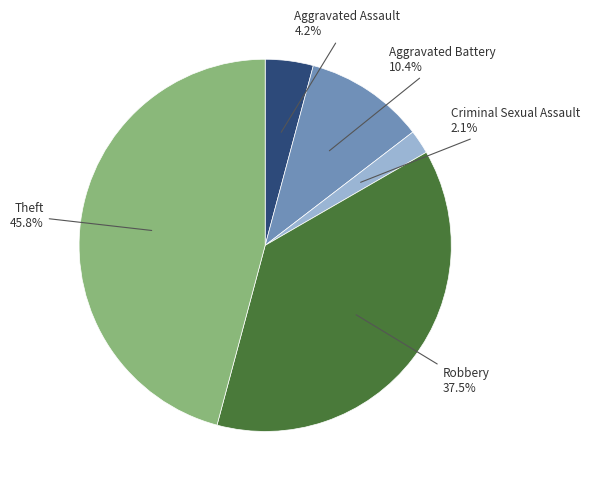

To the nearest percent, what is the difference between the largest and smallest slice percentages?

44%